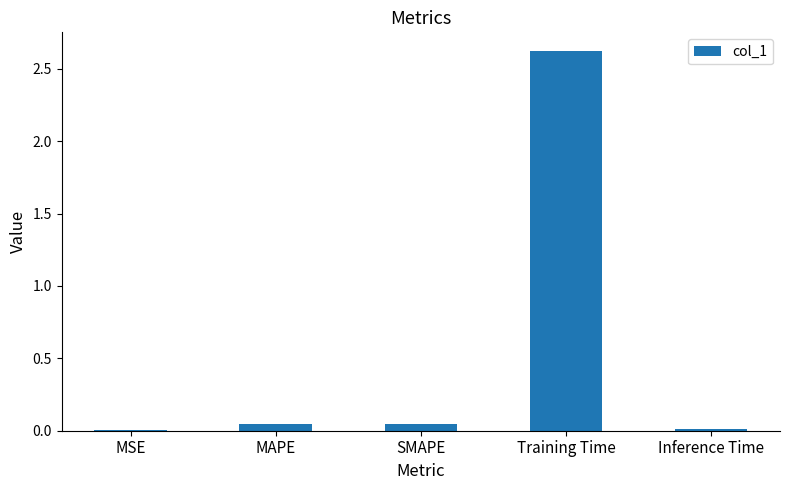

How many distinct data groups are displayed?

1